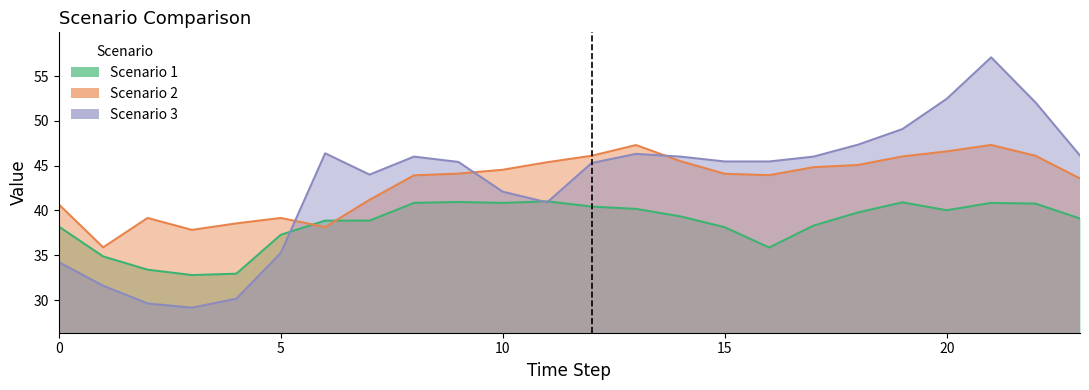

Is it true that Scenario 1 equals 32.8 at 3?

True